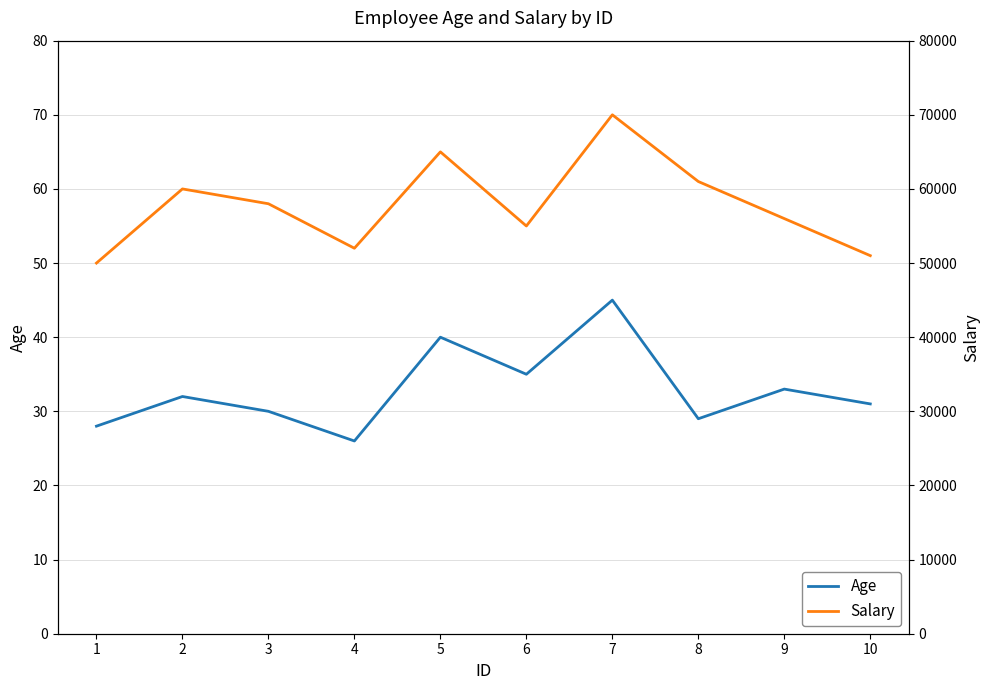

True or false: Age and Salary cross at least once.

False